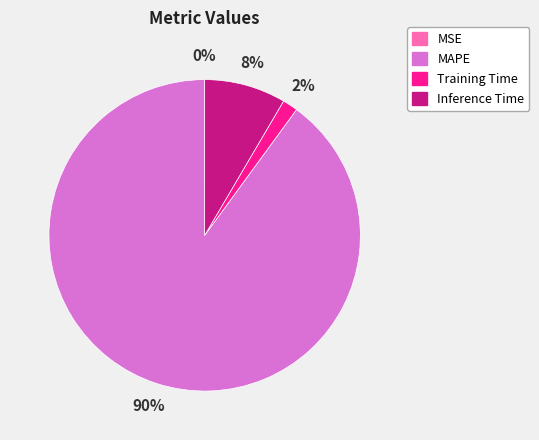

True or false: MAPE accounts for 90% of the total.

True